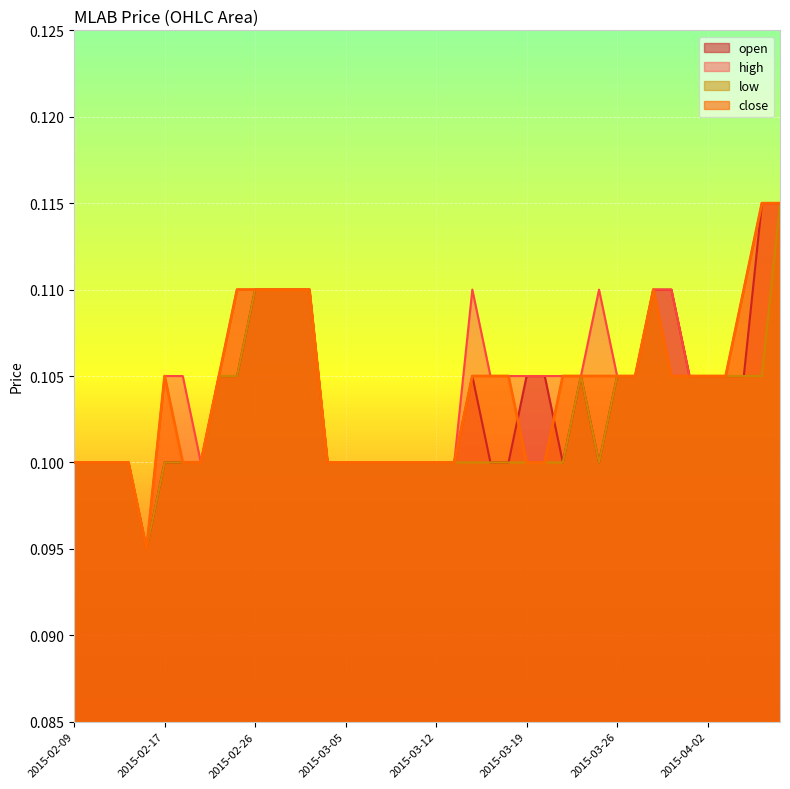

At which label is high closest to 0?

2015-02-16